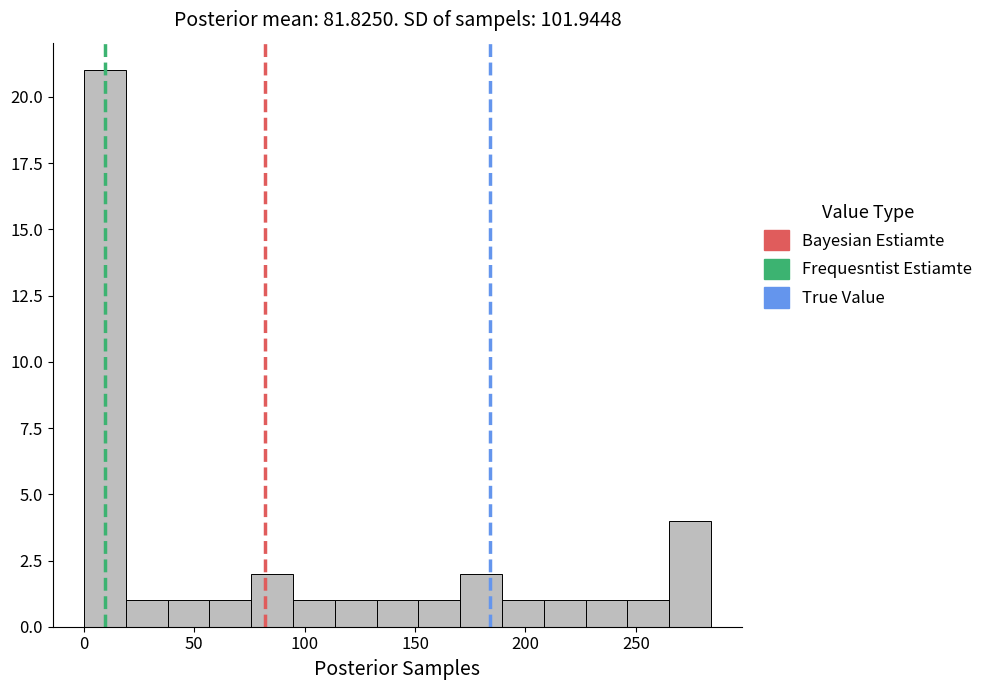

Around what value on the x-axis is the tallest bar? Give the approximate position of its centre, as read against the axis.

10